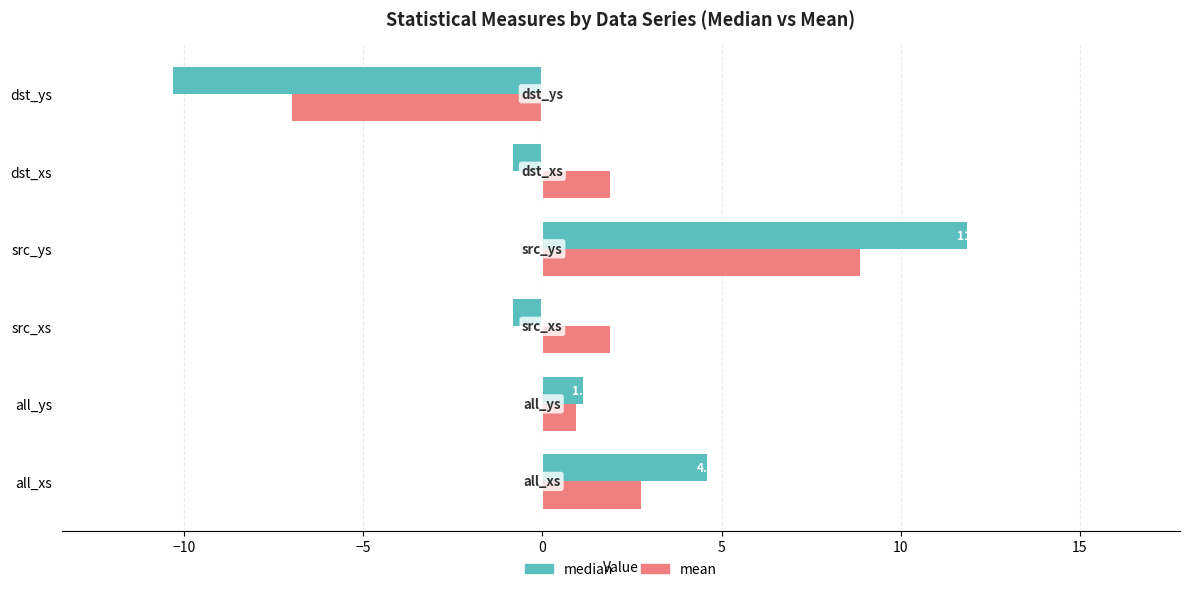

What is the lowest value of the mean series?

-7.0